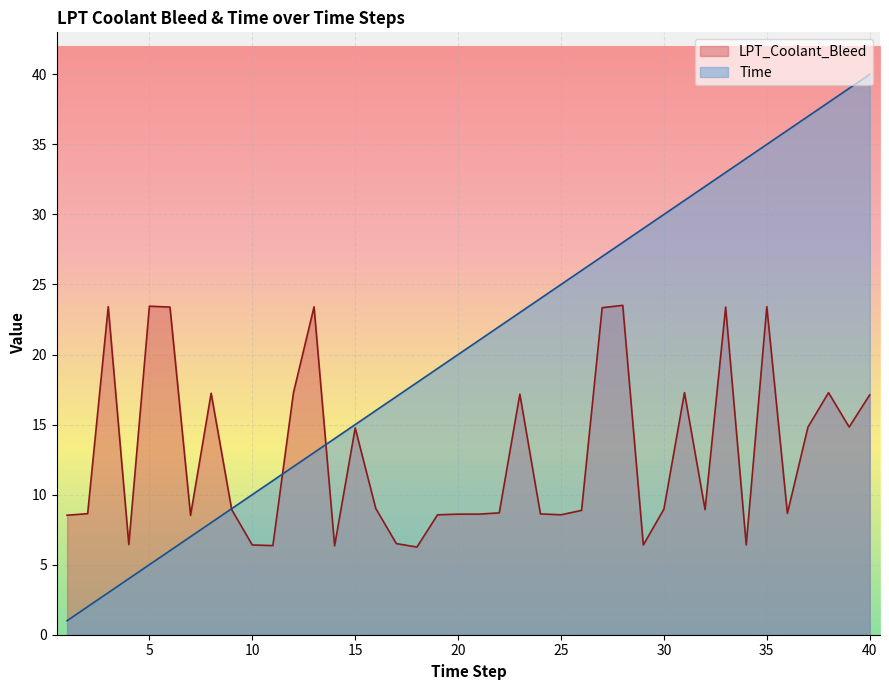

At which category does LPT_Coolant_Bleed reach its first local valley?

4